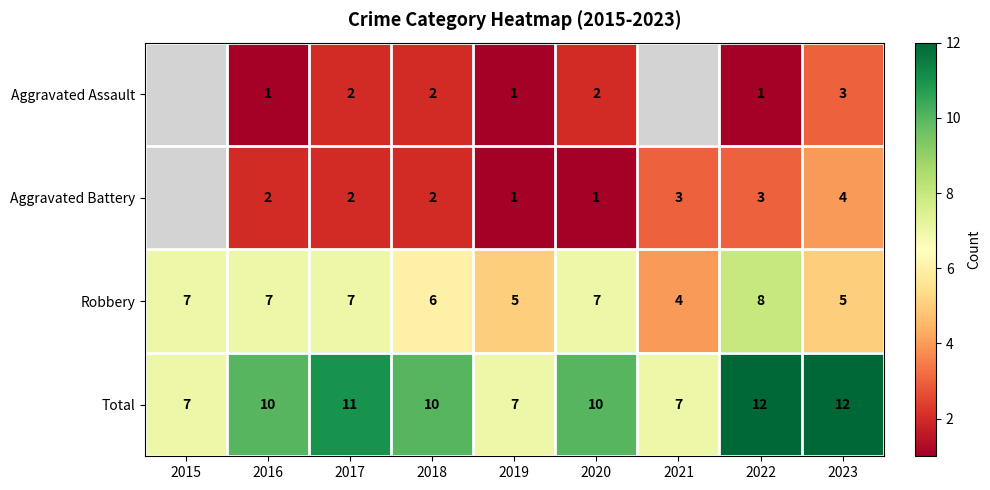

What is the highest value of the Total series?

12